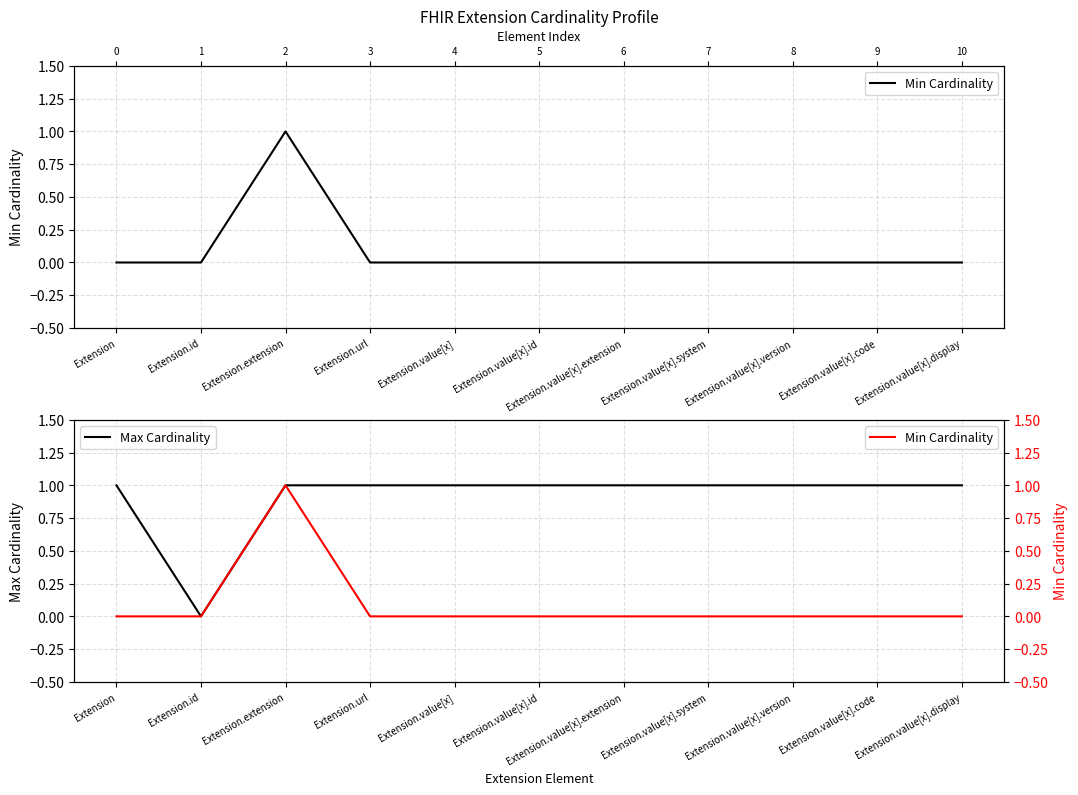

What is the maximum value for Min Cardinality?

1